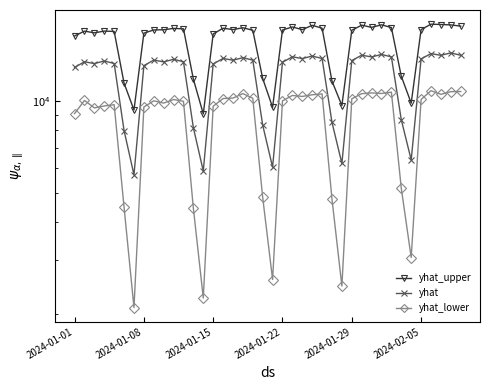

What is the spread (max minus min) of values at 2024-01-15?

7201.8